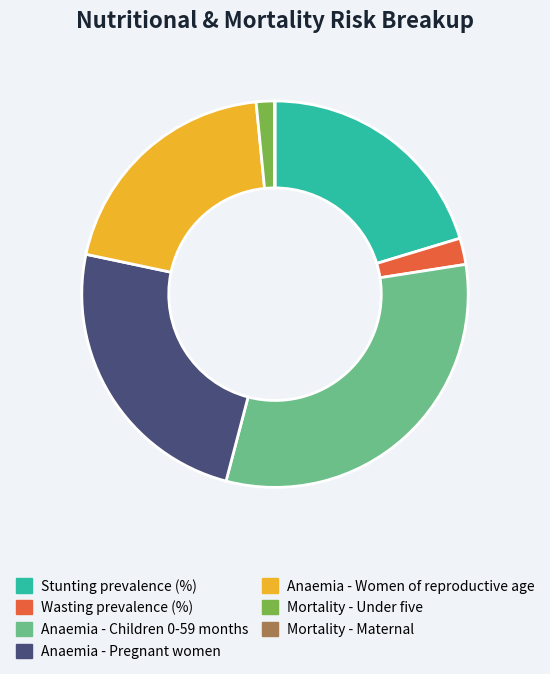

Is the sum of Stunting prevalence (%) and Anaemia - Women of reproductive age greater than half?

No